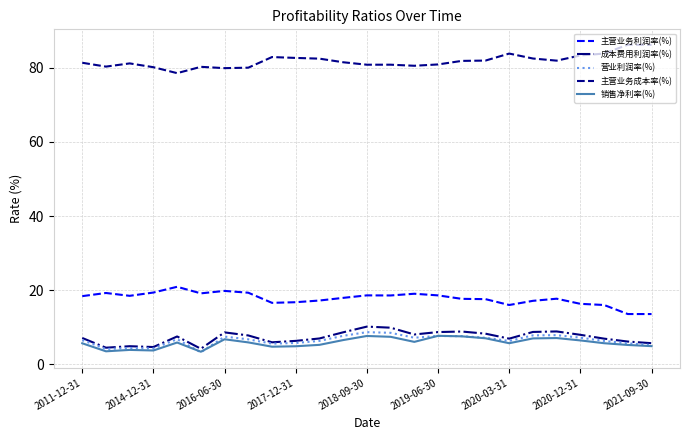

At how many categories does at least one series exceed 75?

25